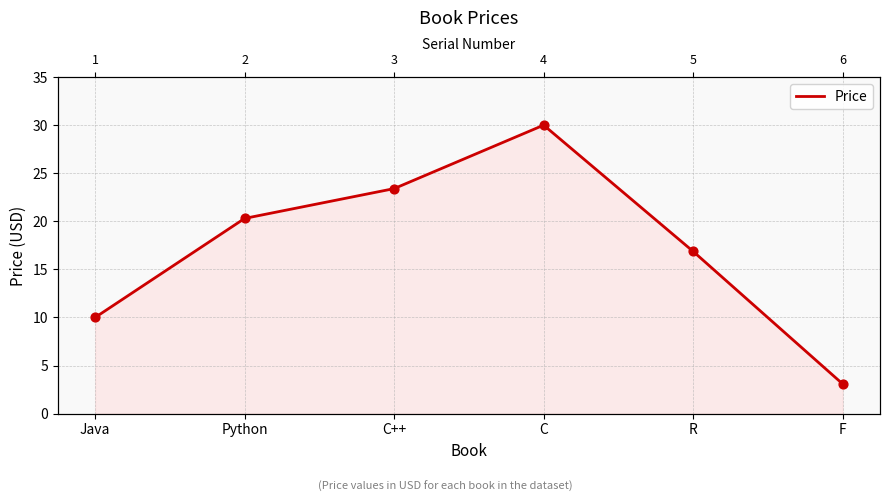

What is the change in value from Java to R?

+6.9